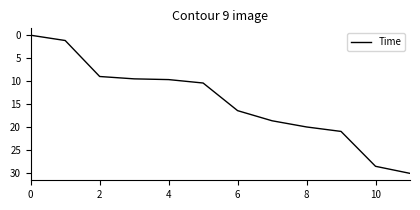

What is the greatest value displayed?

30.0